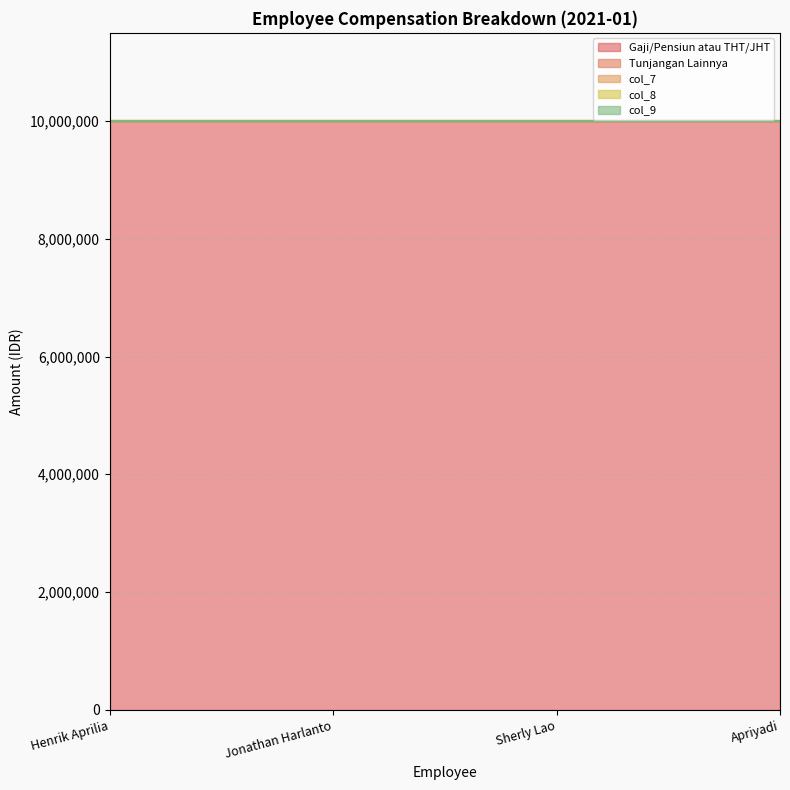

Reading left to right, what are all the values shown in this chart?

Gaji/Pensiun atau THT/JHT: 10000000	10000000	10000000	10000000
Tunjangan Lainnya: 0	0	0	0
col_7: 0	0	0	0
col_8: 0	0	0	0
col_9: 0	0	0	0